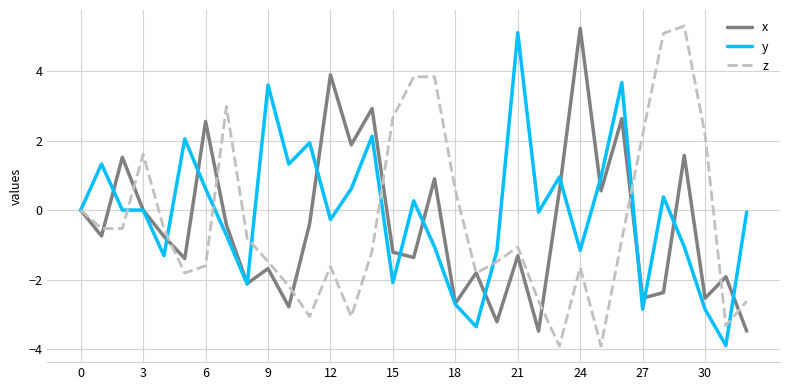

What is the greatest value displayed?

5.3